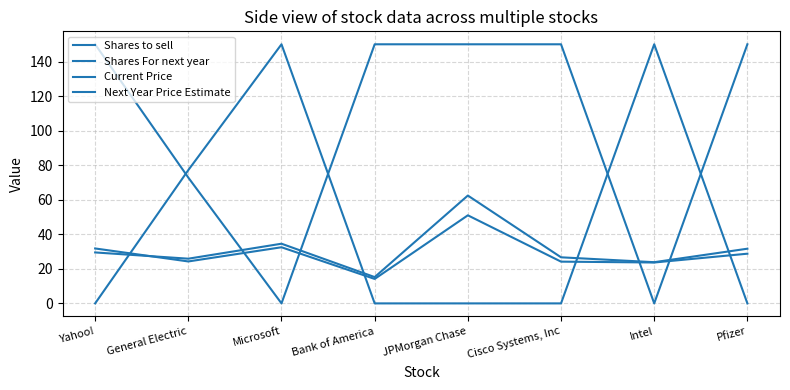

Read the Next Year Price Estimate value at General Electric.

25.9